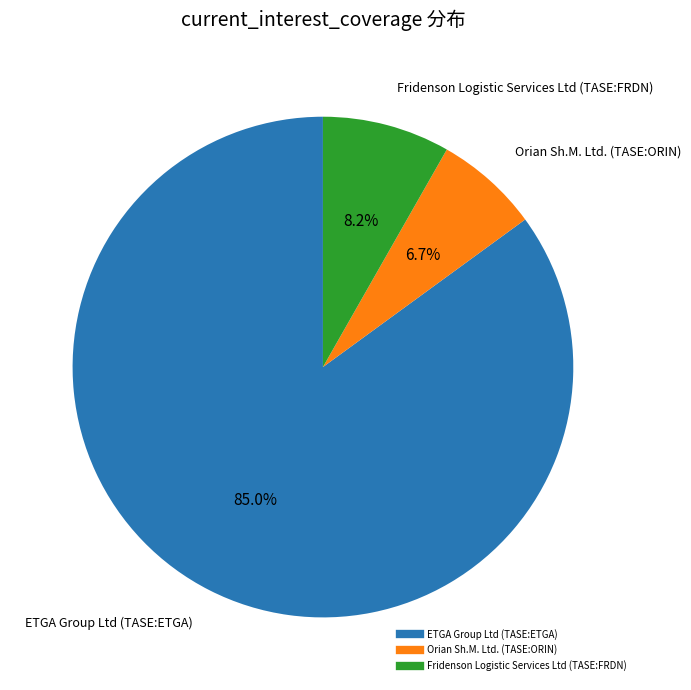

Which slice is the largest?

ETGA Group Ltd (TASE:ETGA)